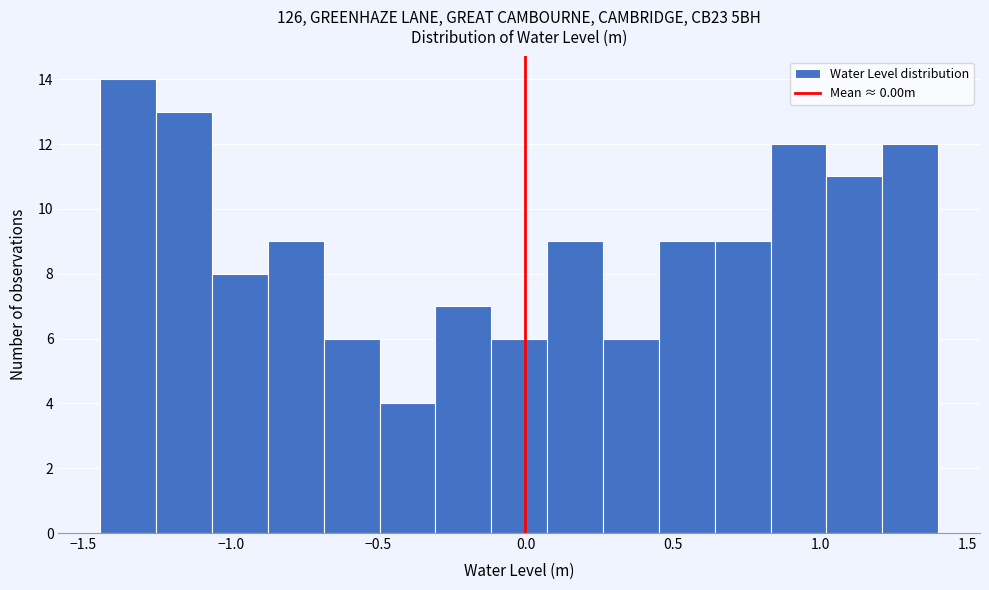

Read against the x-axis, roughly where is the centre of the tallest bar?

-1.35